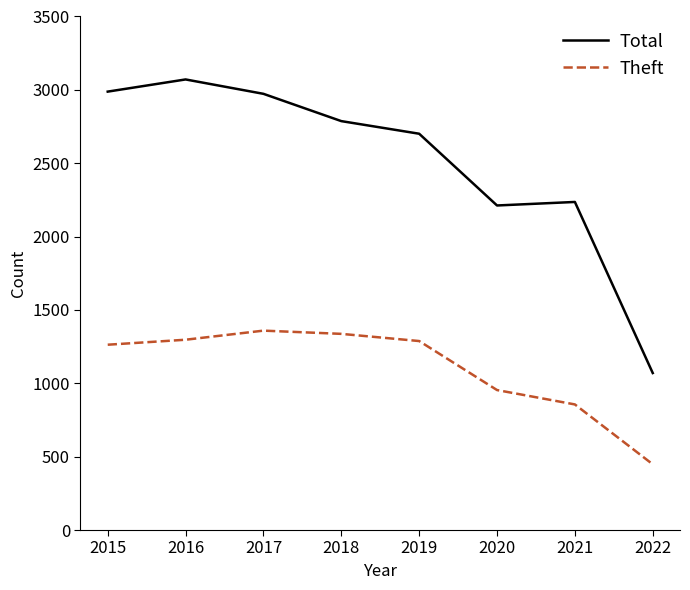

At which label does Total first exceed 2787?

2015